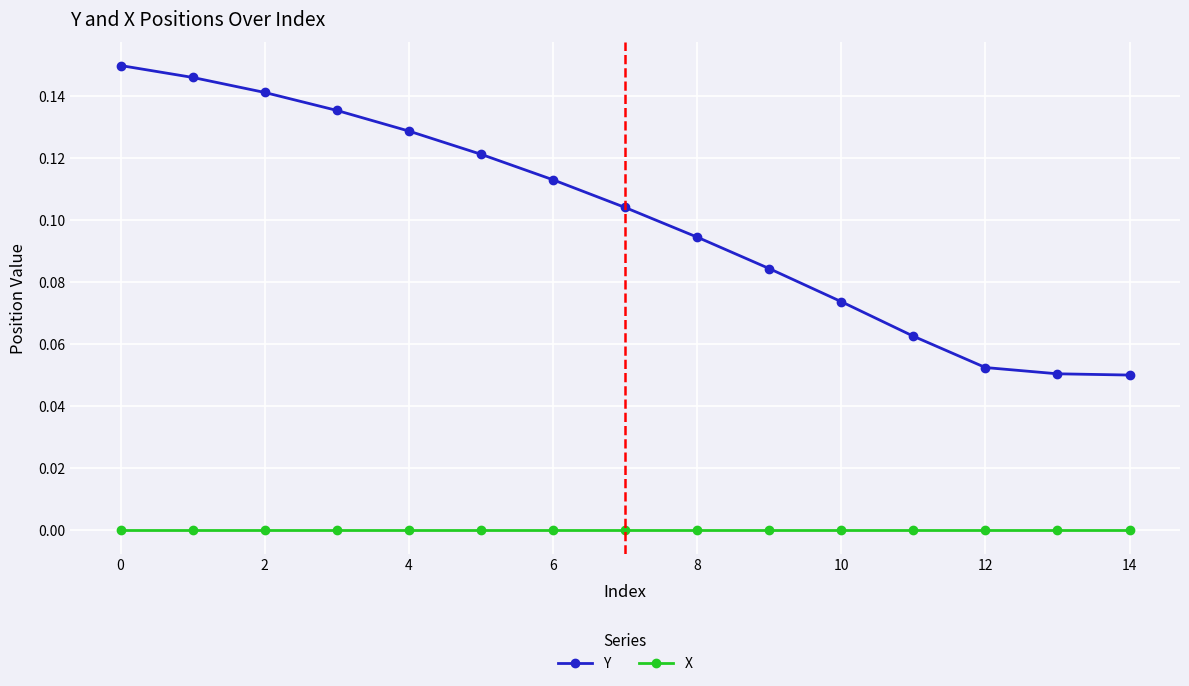

What is the sum of all Y values?

1.5